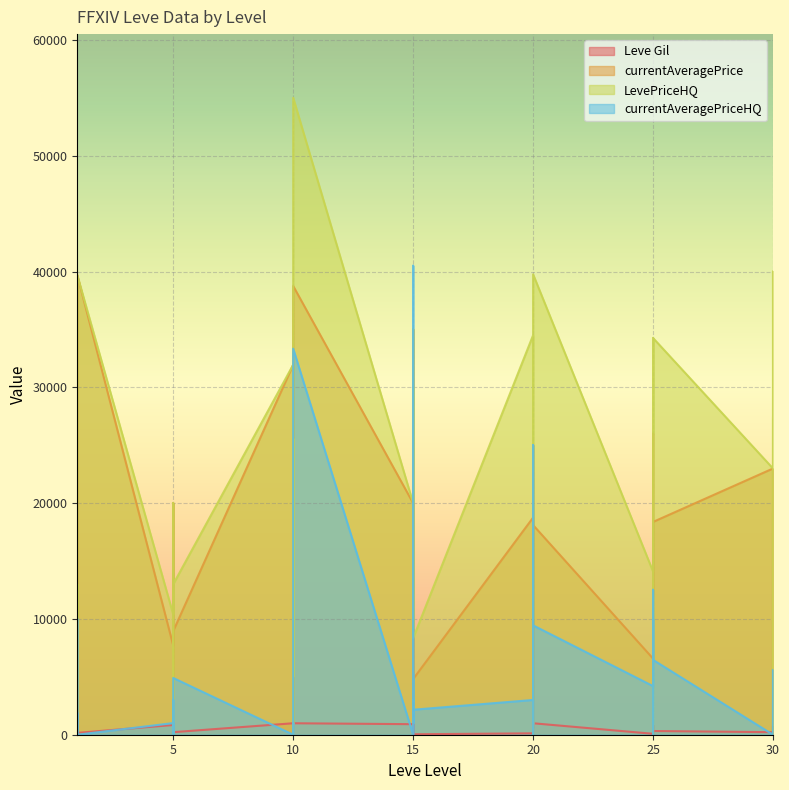

How many data points in Leve Gil are above 460?

19